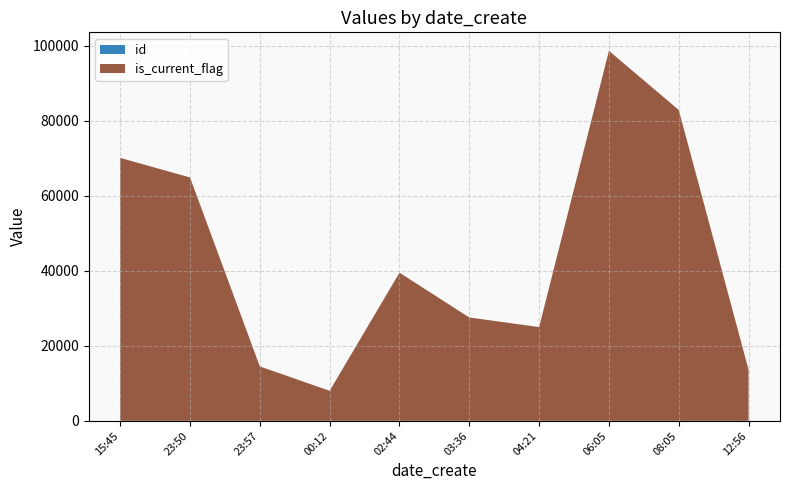

Reading left to right, transcribe all the data shown in this chart.

id: 2019-05-30T23:57:18=1	2019-05-31T04:21:11=2	2019-05-31T06:05:50=3	2019-05-31T03:36:31=4	2019-05-31T02:44:42=5	2019-05-31T12:56:47=6	2019-05-30T23:50:22=7	2019-05-31T08:05:06=8	2019-05-30T15:45:57=9	2019-05-31T00:12:37=10
is_current_flag: 2019-05-30T23:57:18=14503	2019-05-31T04:21:11=24986	2019-05-31T06:05:50=98606	2019-05-31T03:36:31=27544	2019-05-31T02:44:42=39480	2019-05-31T12:56:47=13593	2019-05-30T23:50:22=64852	2019-05-31T08:05:06=82837	2019-05-30T15:45:57=70075	2019-05-31T00:12:37=7998